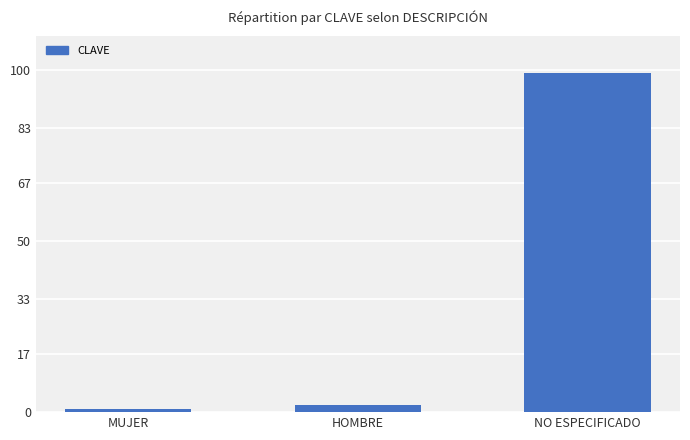

What is the difference between the values at MUJER and HOMBRE?

1